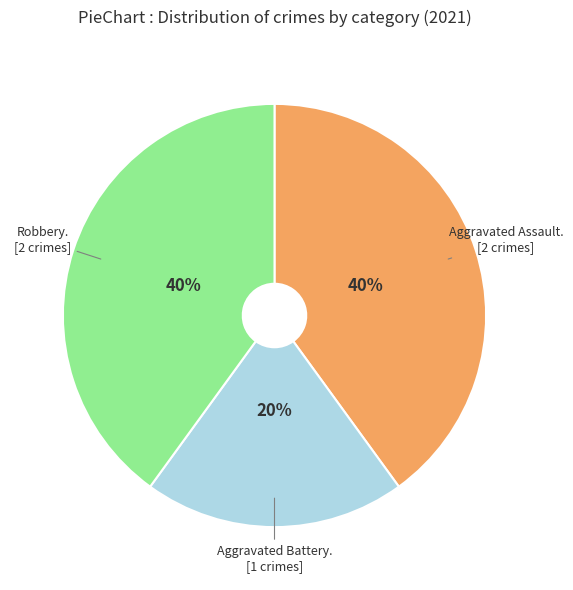

Is there a majority slice in this chart?

No